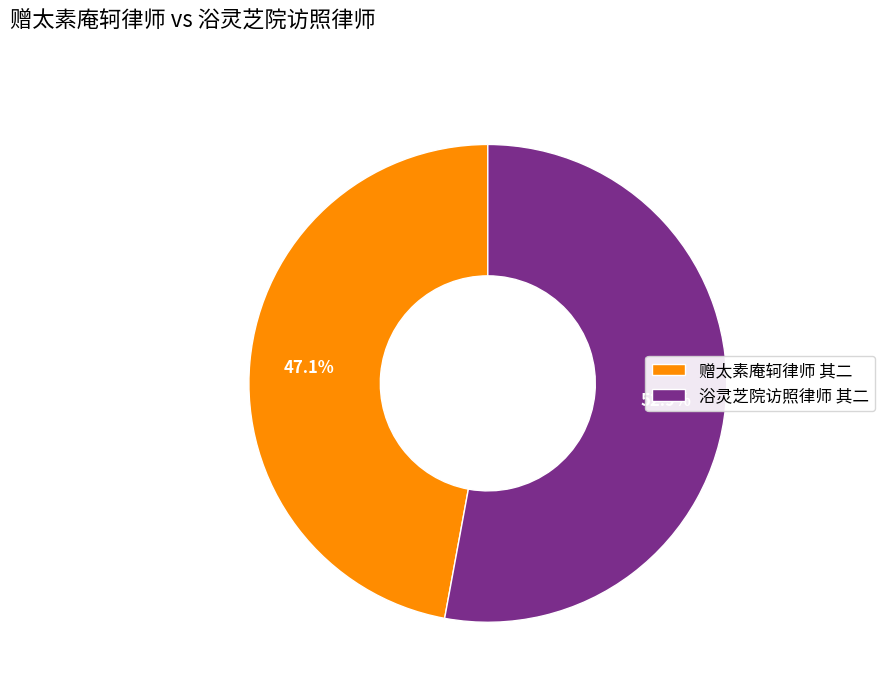

Which category has the smallest portion of the pie?

赠太素庵轲律师 其二